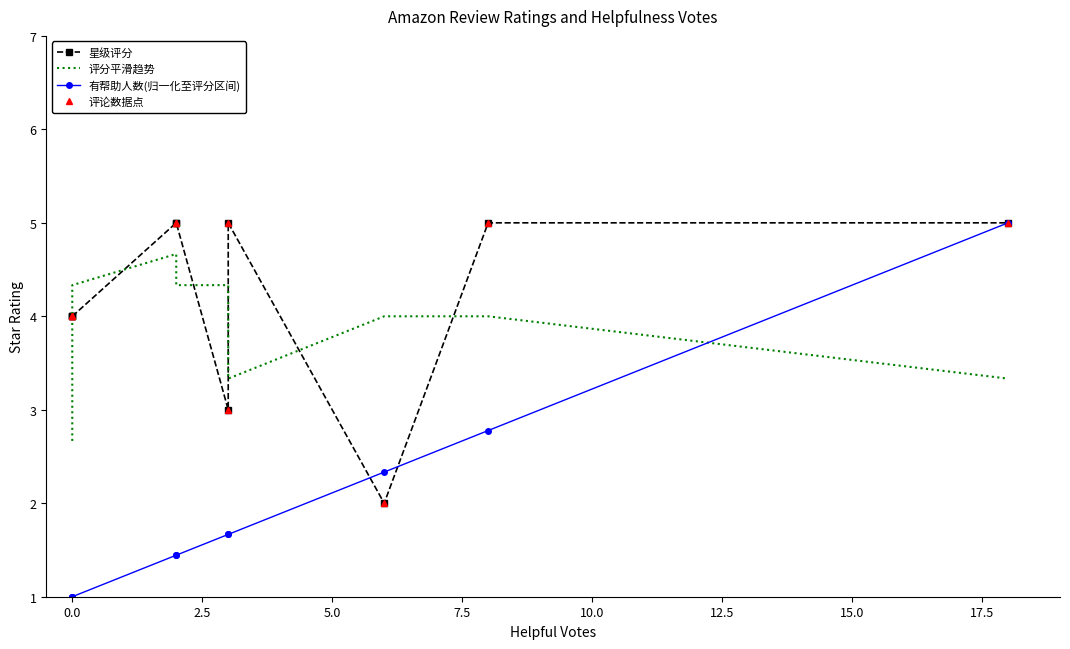

Rank the series by their maximum value, from lowest to highest.

评分平滑趋势, 星级评分, 有帮助人数(归一化至评分区间), 评论数据点